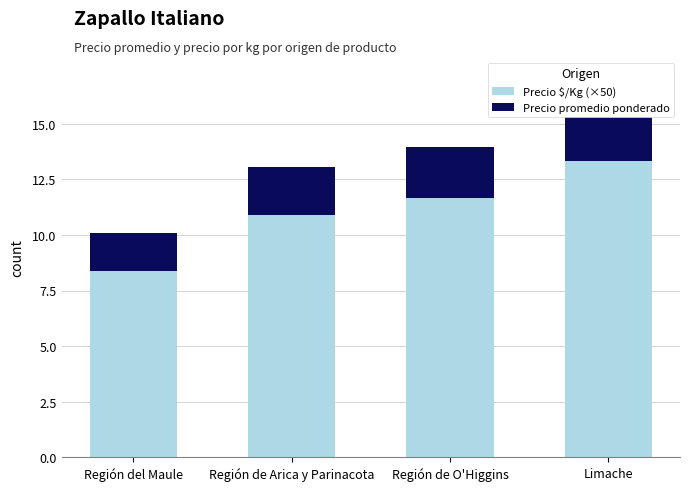

At which label does Precio $/Kg (×50) reach its minimum?

Región del Maule